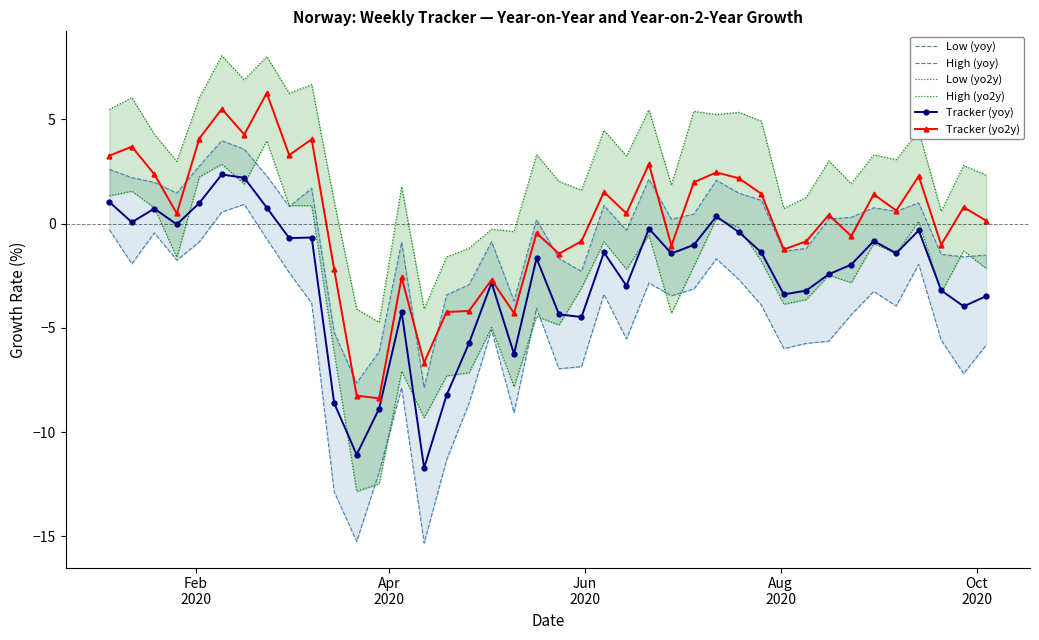

What is the value of the Tracker (yo2y) point at the 3rd from the left?

2.4